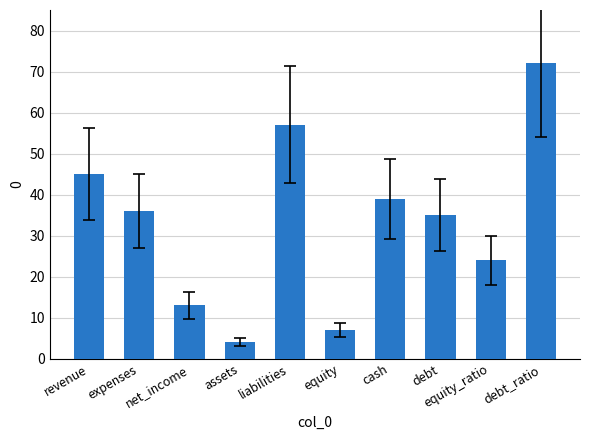

At which category does the chart reach its minimum across all series?

assets